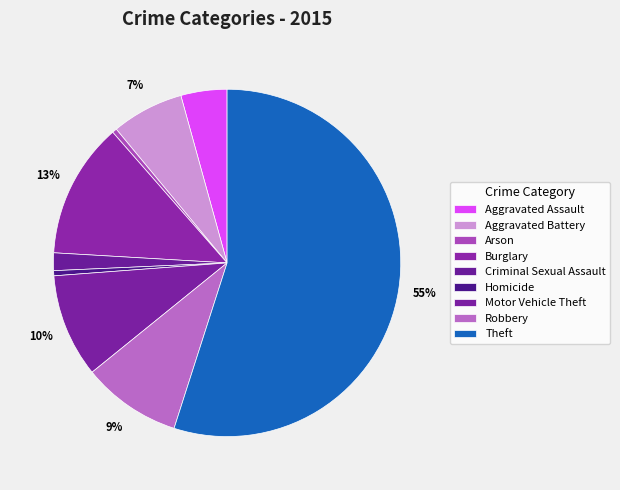

Does Arson account for over 50% of the chart?

No